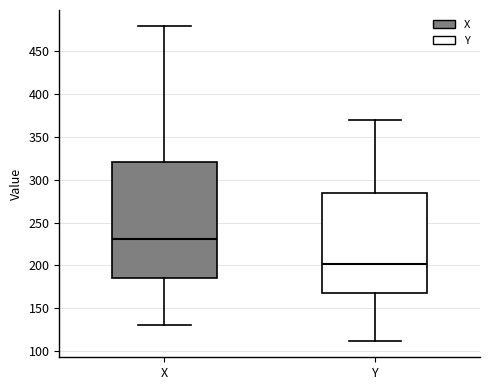

Reading left to right, read every box against the y-axis: the position of its median line, the range the box covers, and the ends of its whiskers. The values are not printed on the chart, so give them approximately, as read against the axis.

X: median 230, box 185 to 320, whiskers 130 to 480
Y: median 200, box 170 to 285, whiskers 110 to 370